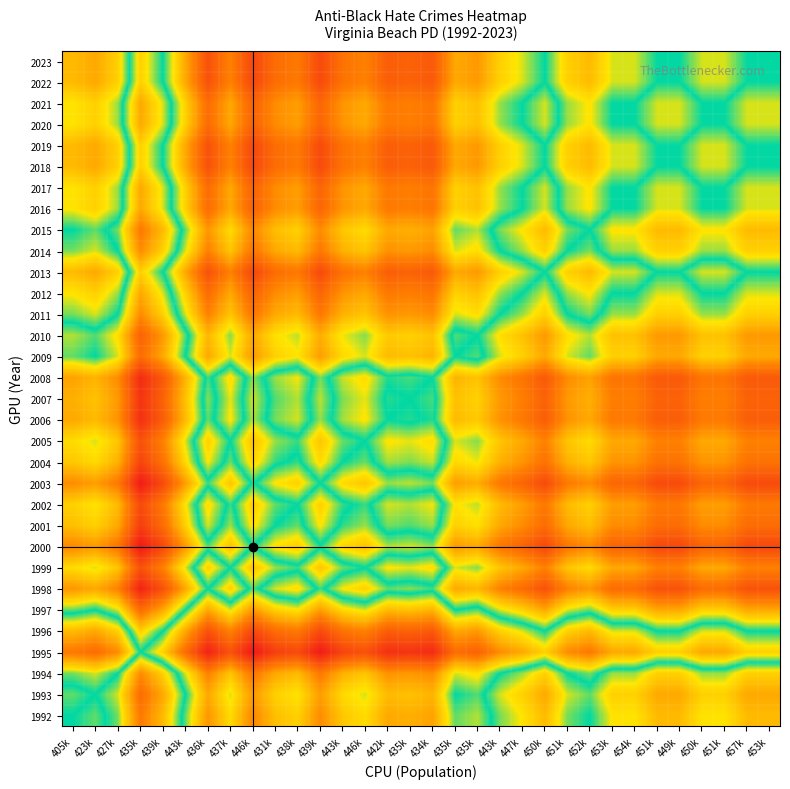

At which category is the sum across all series the highest?

435k